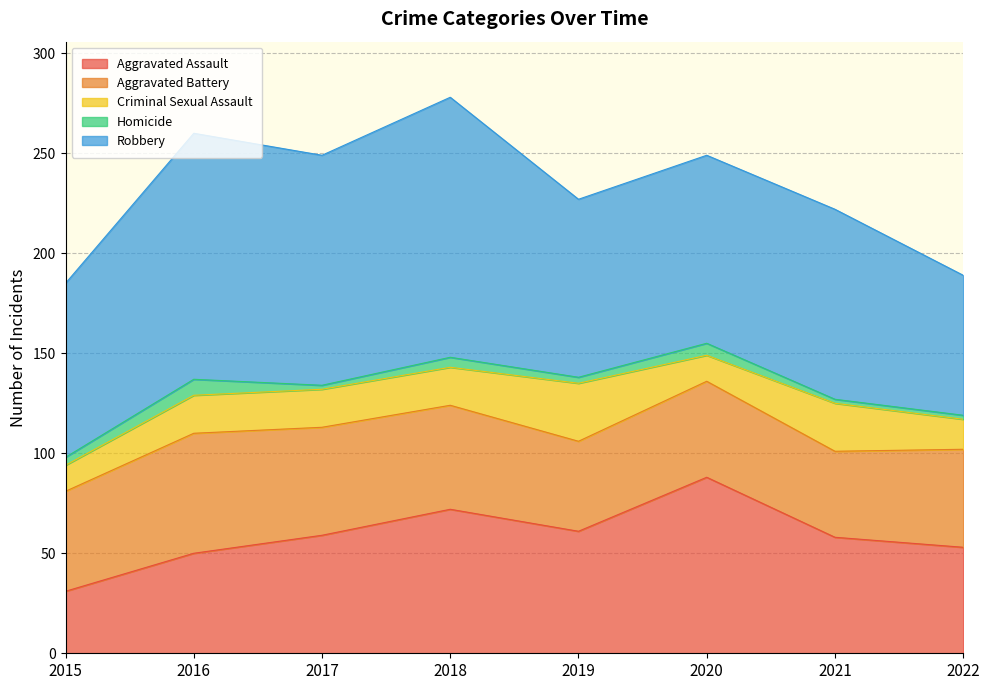

How many lines are shown in the chart?

5